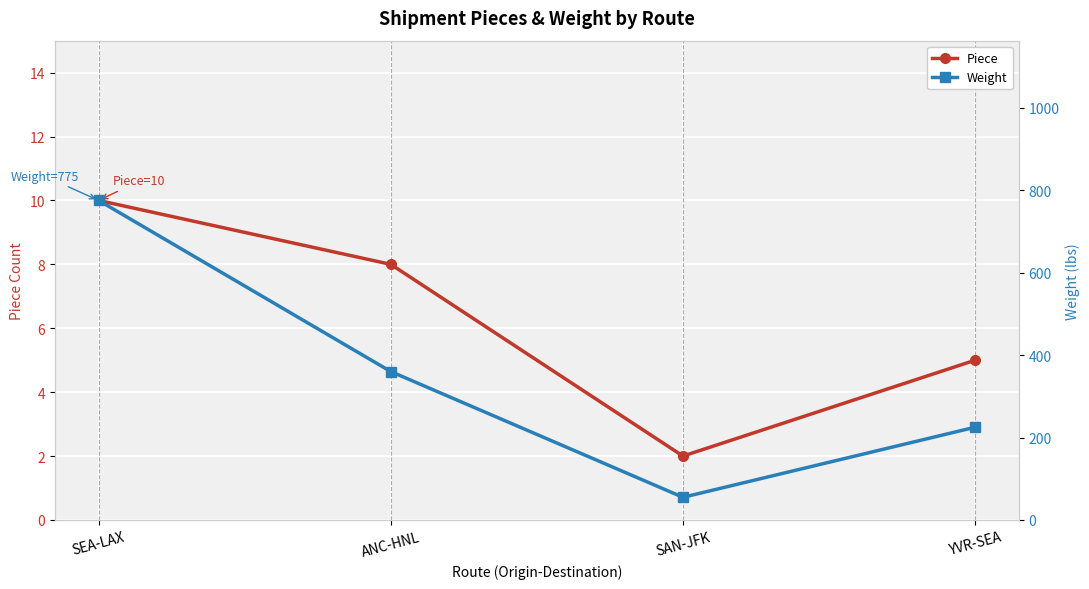

Reading left to right, what are all the values shown in this chart?

Piece: SEA-LAX=10	ANC-HNL=8	SAN-JFK=2	YVR-SEA=5
Weight: SEA-LAX=775	ANC-HNL=360	SAN-JFK=55	YVR-SEA=225